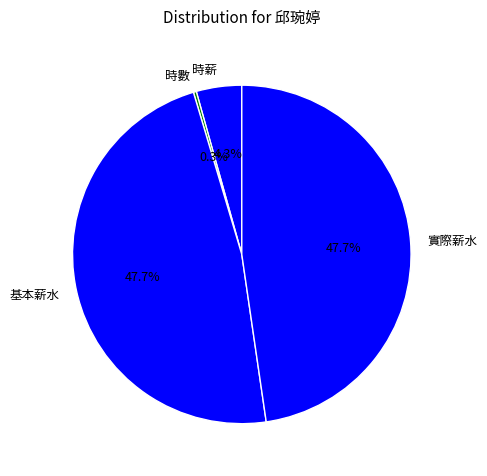

What portion of the pie excludes 時數?

99.7%